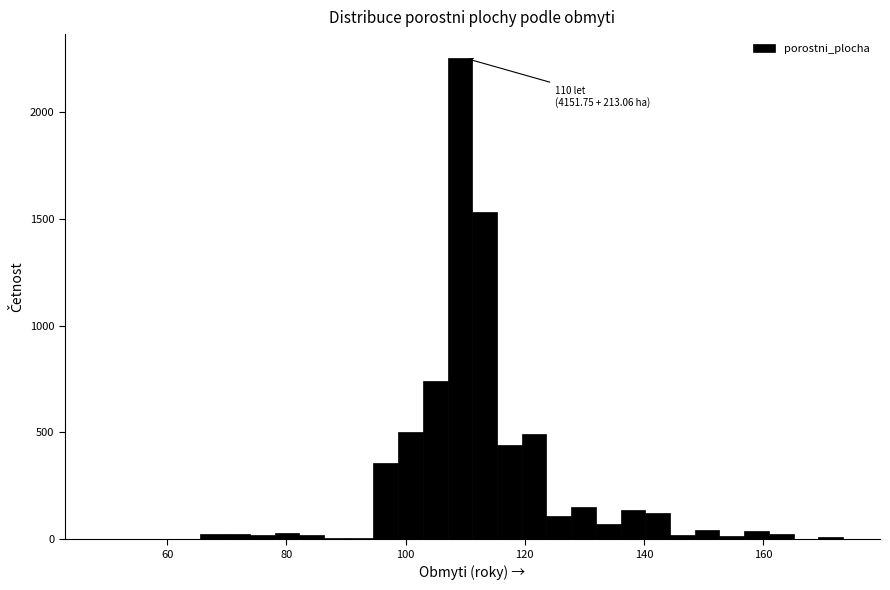

Around what value on the x-axis is the tallest bar? Give the approximate position of its centre, as read against the axis.

110